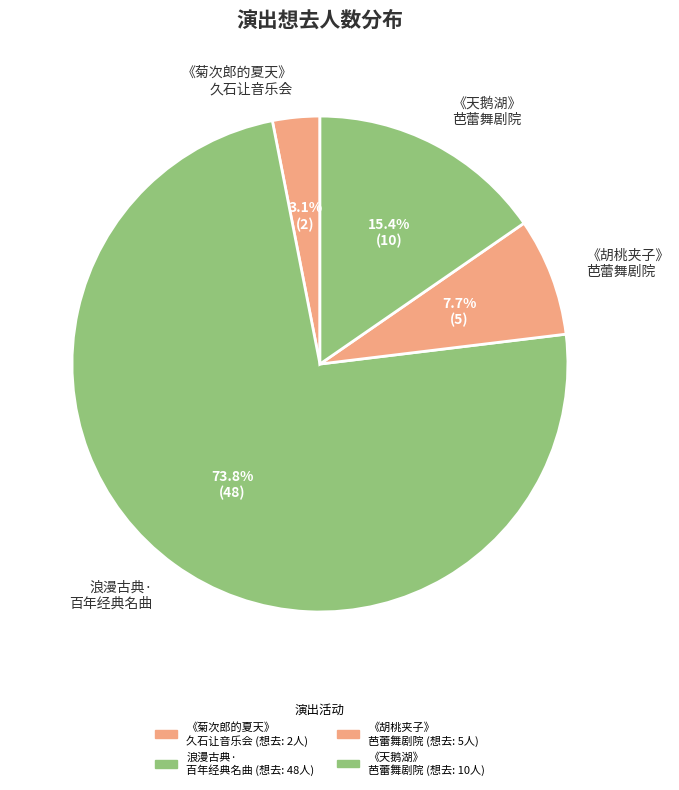

Which slice is the largest?

浪漫古典· 百年经典名曲